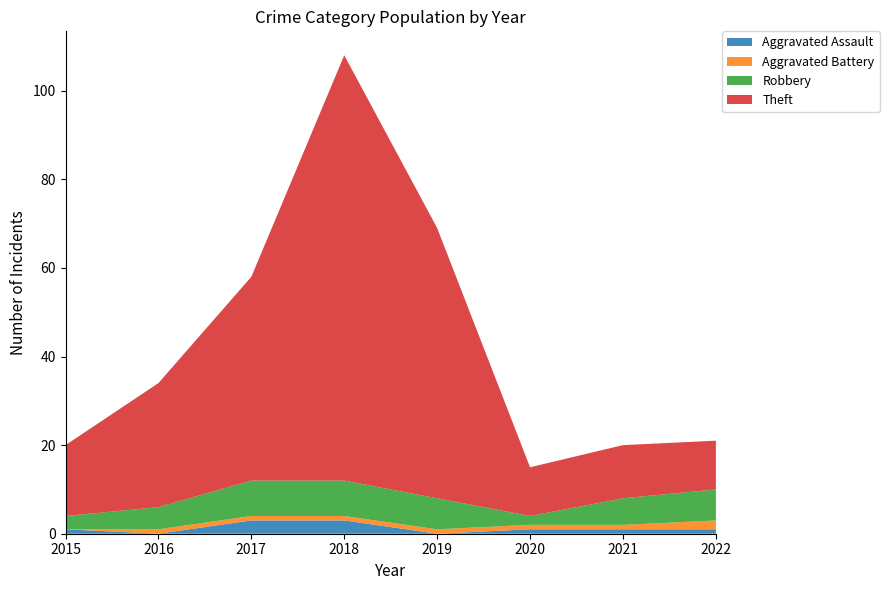

Reading left to right, transcribe all the data shown in this chart.

Aggravated Assault: 2015=1	2016=0	2017=3	2018=3	2019=0	2020=1	2021=1	2022=1
Aggravated Battery: 2015=0	2016=1	2017=1	2018=1	2019=1	2020=1	2021=1	2022=2
Robbery: 2015=3	2016=5	2017=8	2018=8	2019=7	2020=2	2021=6	2022=7
Theft: 2015=16	2016=28	2017=46	2018=96	2019=61	2020=11	2021=12	2022=11